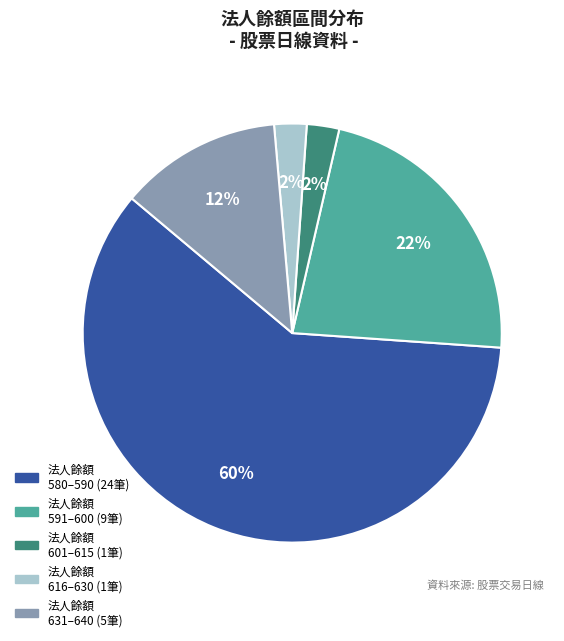

How many slices are in this pie chart?

5